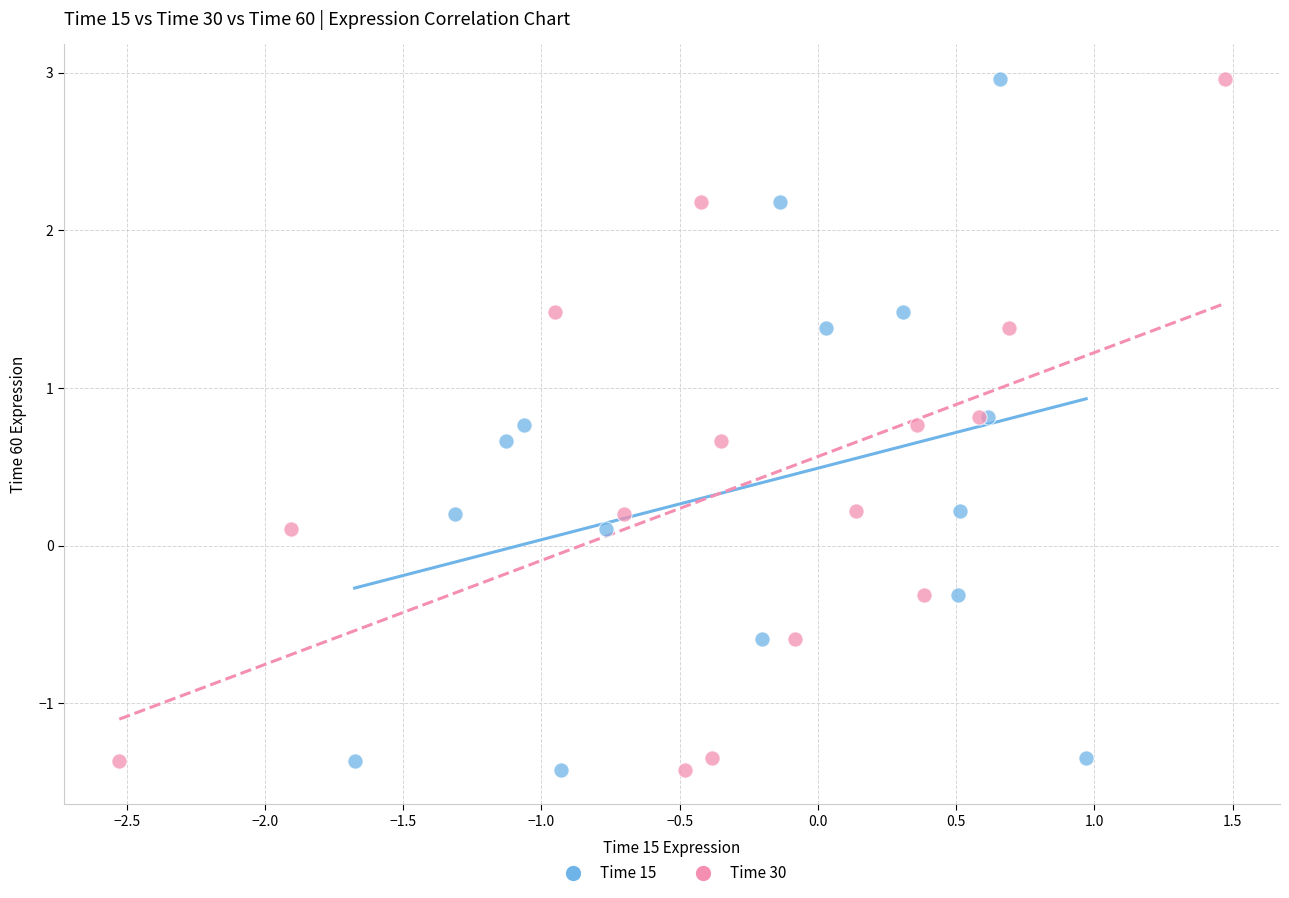

What are all the series names shown in the legend?

Time 15, Time 30